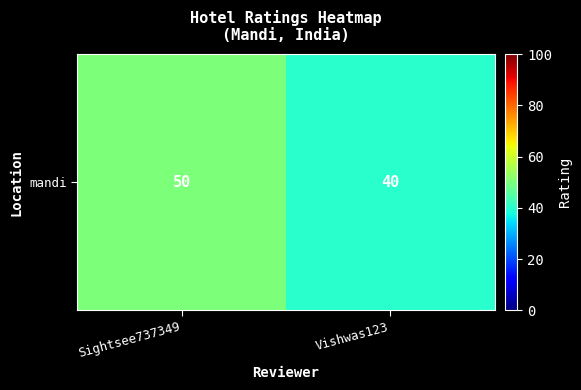

The chart shows a value of 40 at Vishwas123. True or false?

True